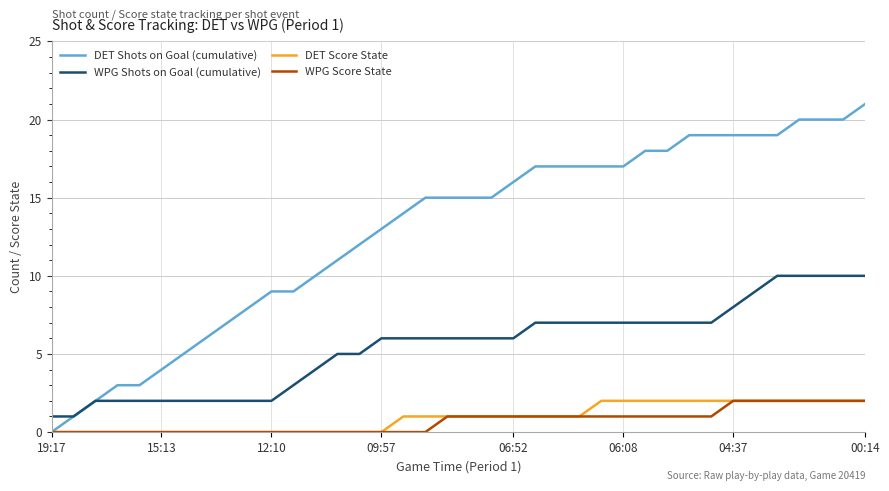

Which series has the largest range (max minus min)?

DET Shots on Goal (cumulative)